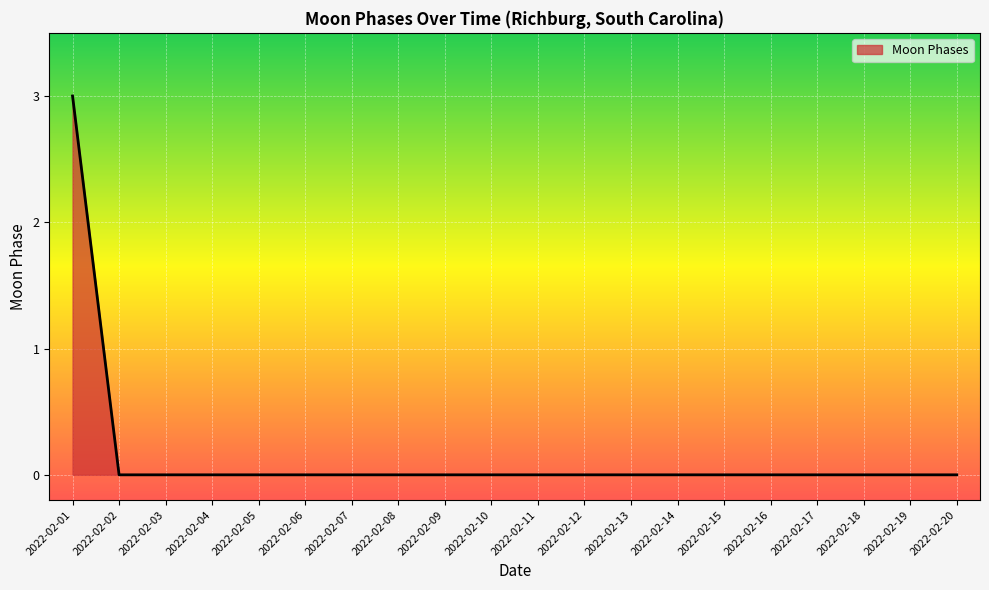

How many lines are shown in the chart?

1